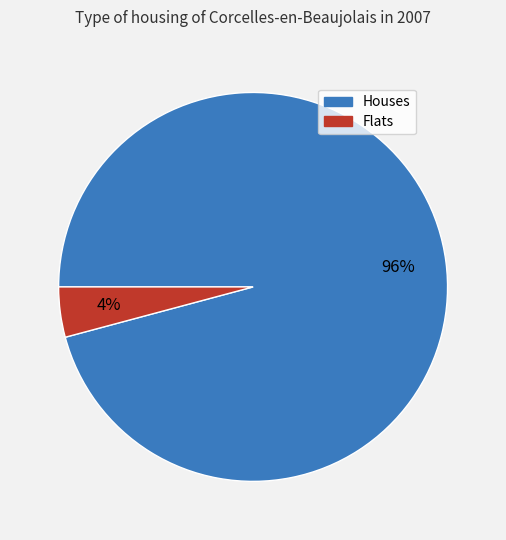

Does any single category account for the majority?

Yes